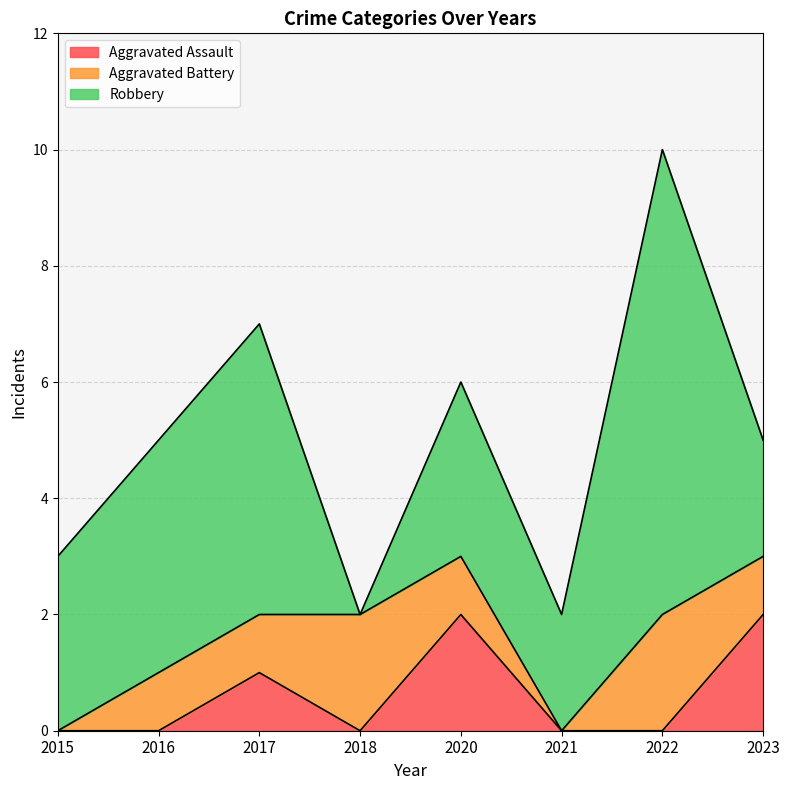

The value of Robbery at 2015 is 3. True or false?

True